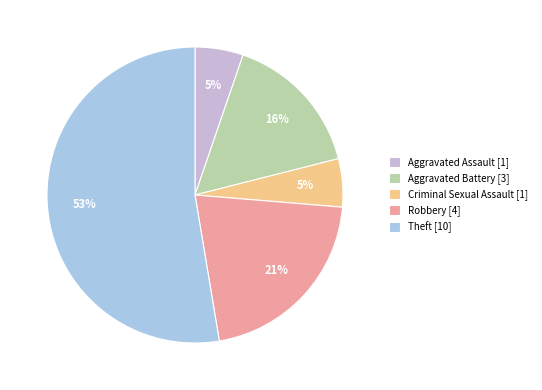

Does any single category account for the majority?

Yes